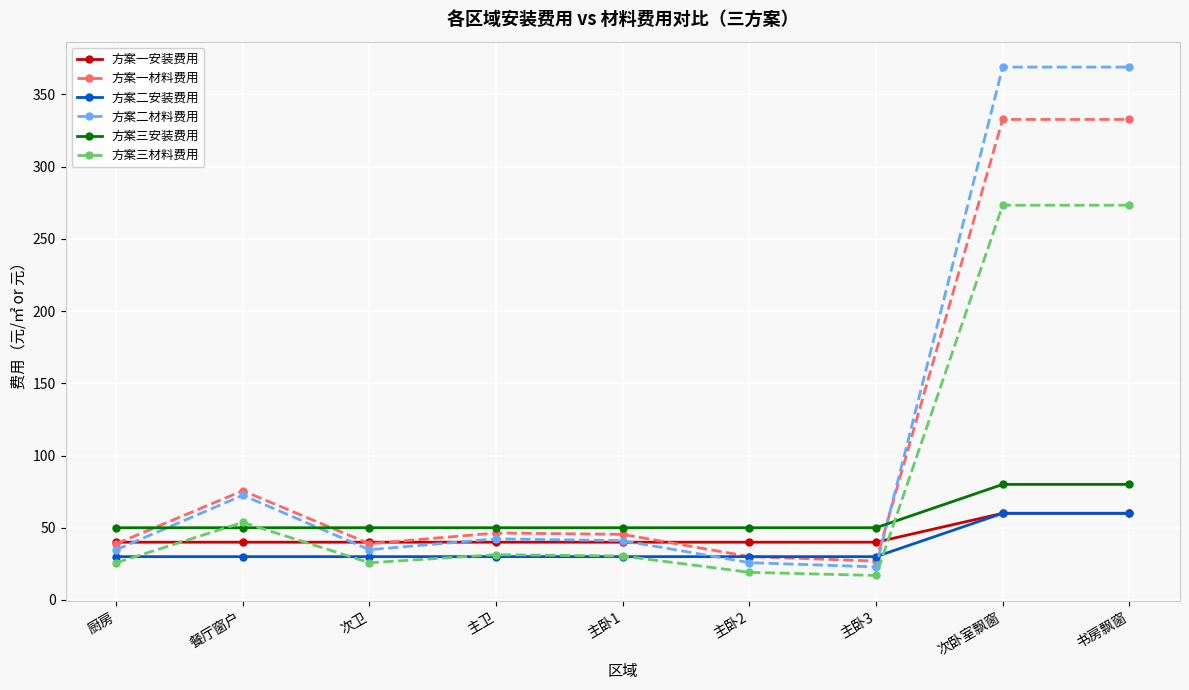

Where is the first local minimum for 方案一材料费用?

次卫